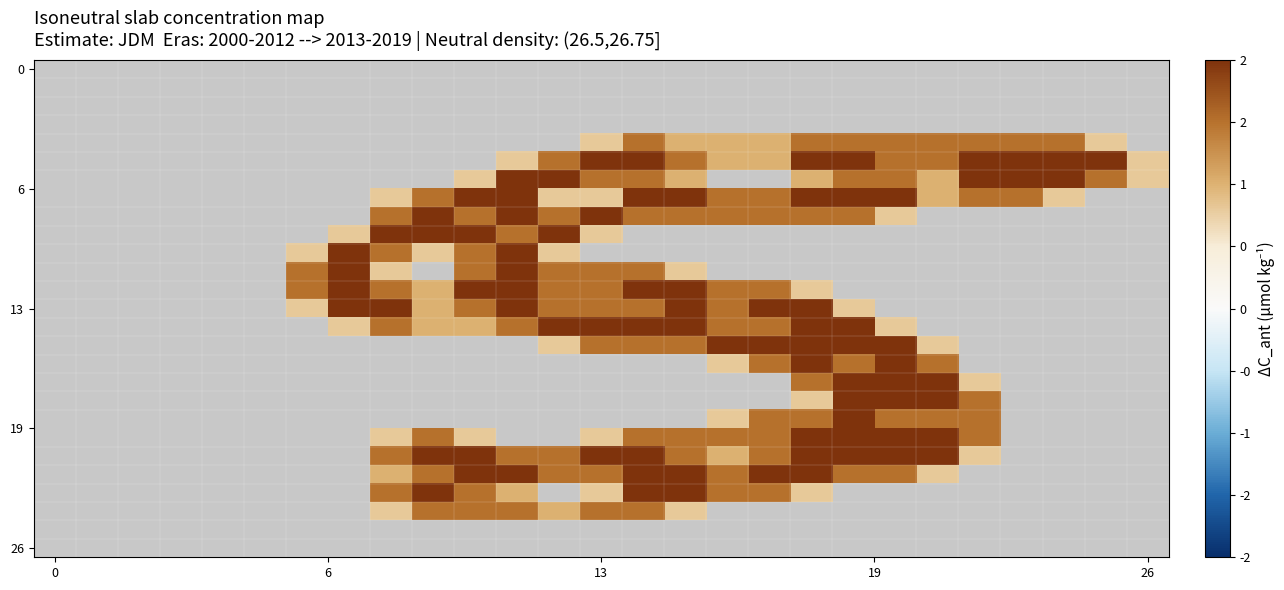

What is the greatest value displayed?

2.0